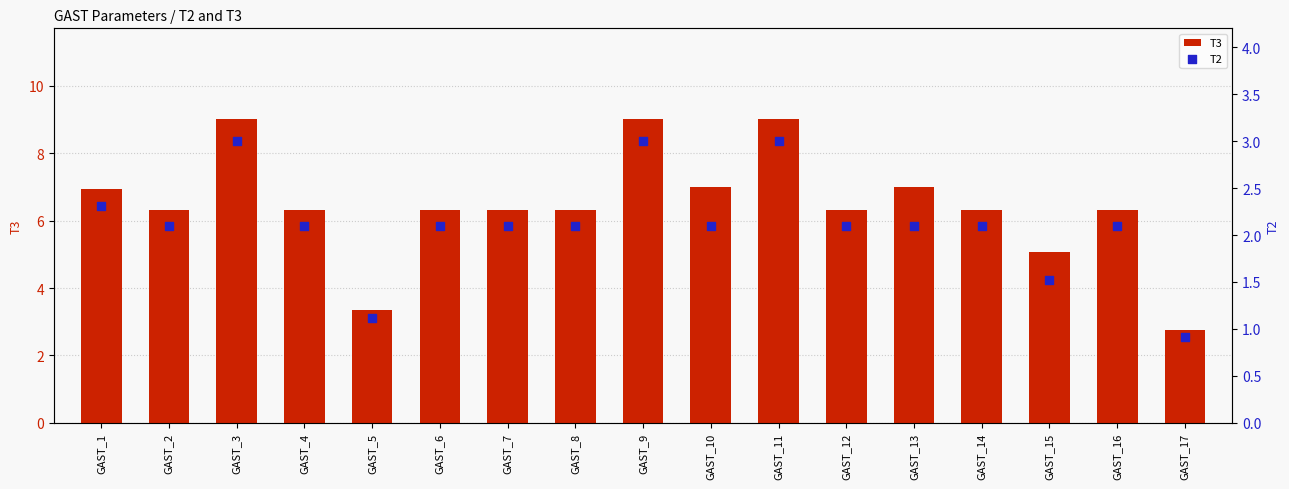

What are all the series names shown in the legend?

T3, T2